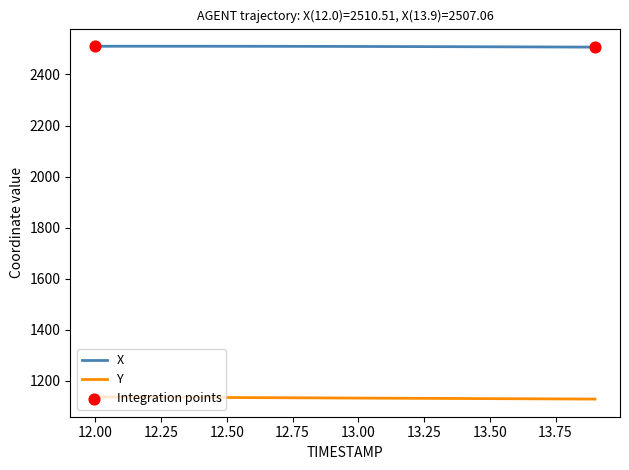

What is the maximum value for X?

2510.5